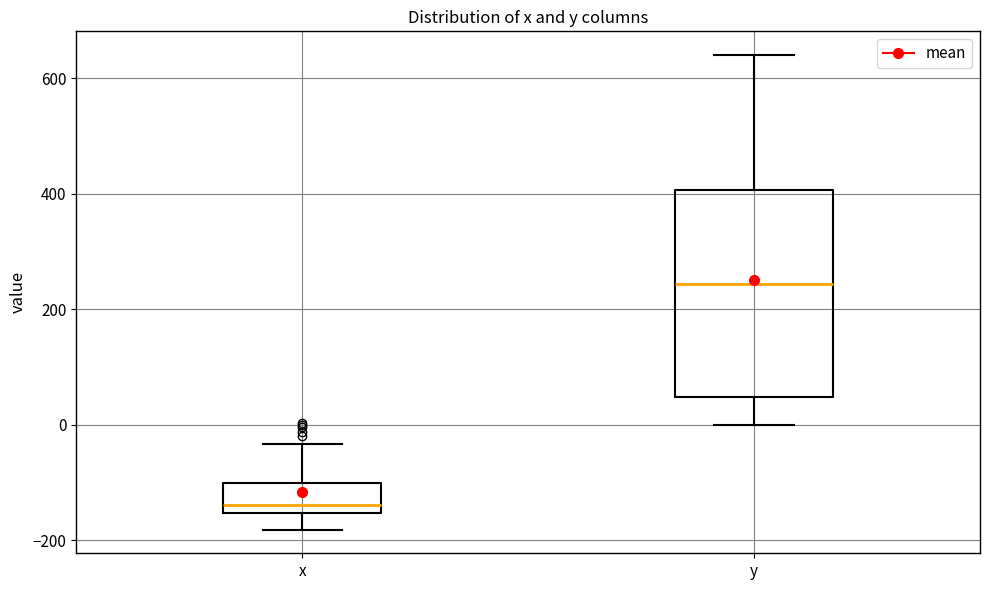

Reading left to right, transcribe this box plot: for each box, give where its median line is, the range the box spans, and where its two whiskers end, as read against the y-axis. The values are not printed on the chart, so give them approximately, as read against the axis.

x: median -140, box -160 to -100, whiskers -180 to -40
y: median 240, box 40 to 400, whiskers 0 to 640